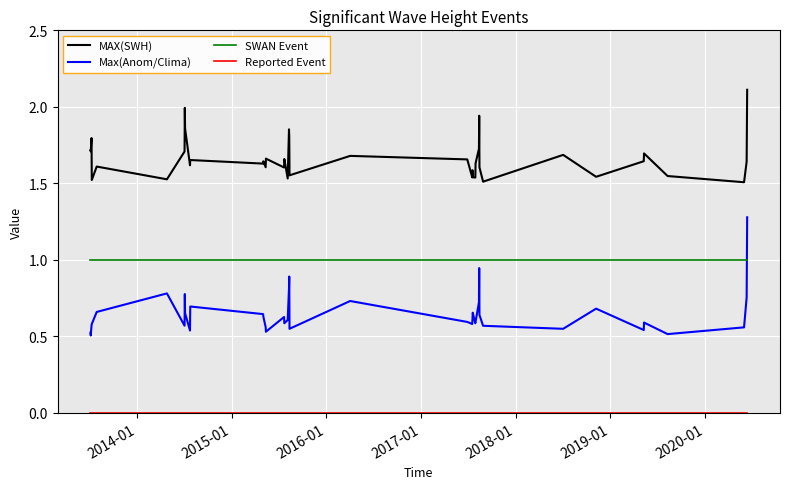

What is the maximum value for Max(Anom/Clima)?

1.3